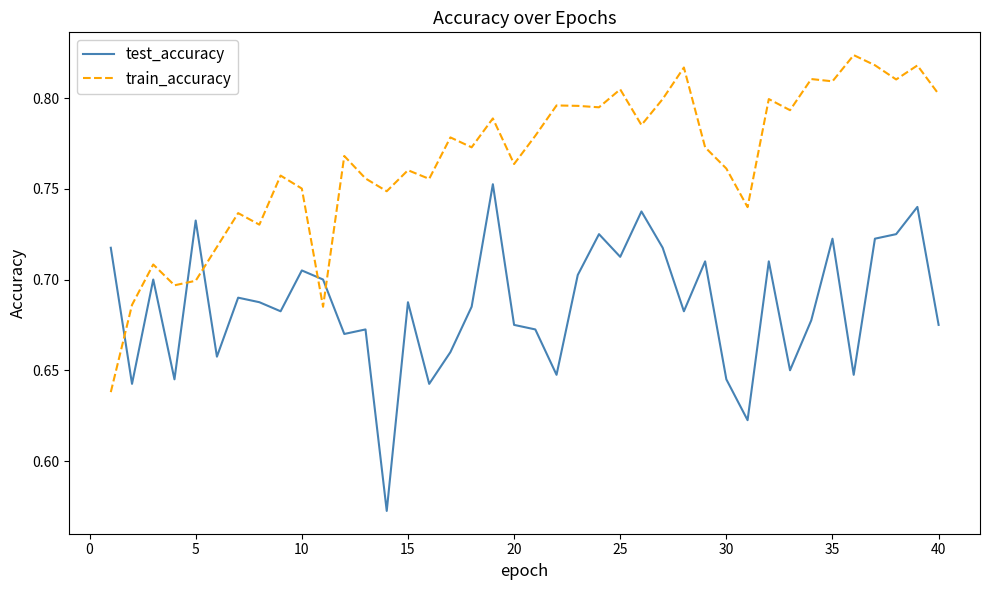

List the series in order of their peak value, lowest first.

test_accuracy, train_accuracy